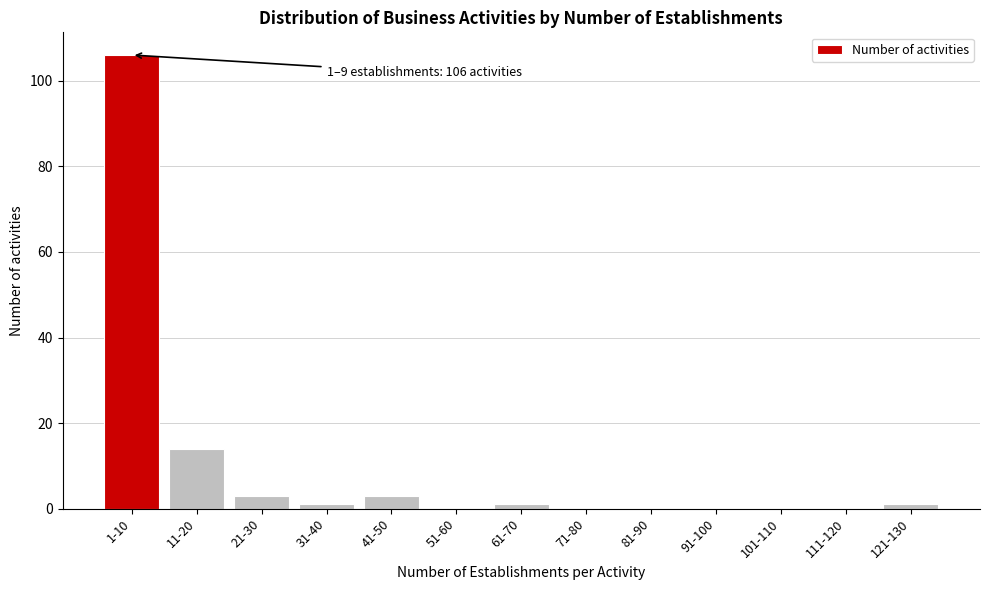

Reading right to left, what are all the values shown in this chart?

121-130=1	111-120=0	101-110=0	91-100=0	81-90=0	71-80=0	61-70=1	51-60=0	41-50=3	31-40=1	21-30=3	11-20=14	1-10=106